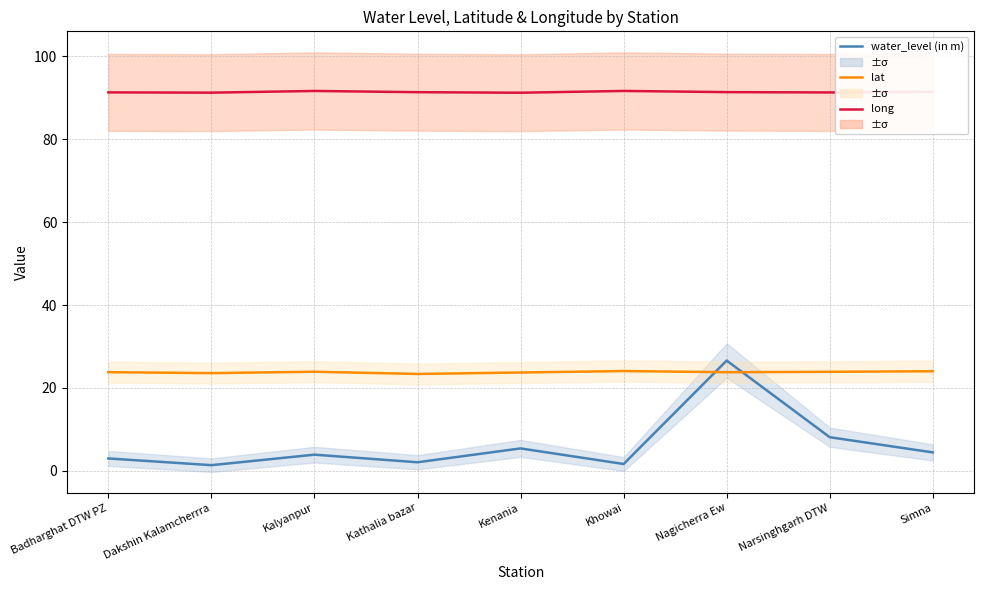

True or false: lat and long intersect in this chart.

False